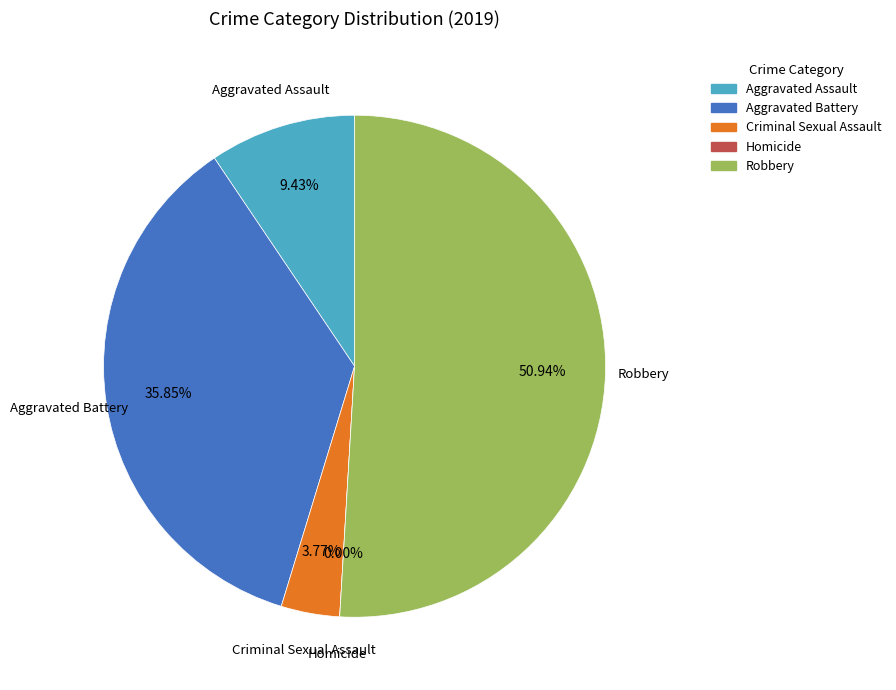

Which category has the biggest portion of the pie?

Robbery